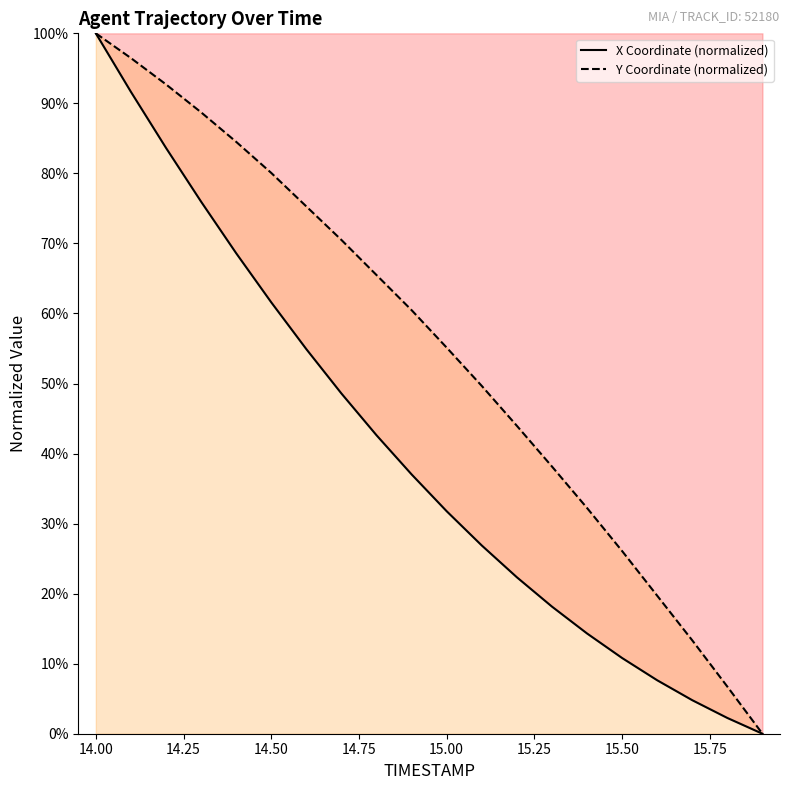

Reading right to left, transcribe all the data shown in this chart.

X: 15.9=0.0	15.8=2.2	15.7=4.8	15.6=7.6	15.5=10.8	15.4=14.3	15.3=18.2	15.2=22.3	15.1=26.9	15.0=31.8	14.9=37.0	14.8=42.6	14.7=48.6	14.6=54.9	14.5=61.6	14.4=68.6	14.3=76.0	14.2=83.6	14.1=91.6	14.0=100.0
Y: 15.9=0.0	15.8=6.7	15.7=13.3	15.6=19.7	15.5=26.1	15.4=32.2	15.3=38.2	15.2=44.0	15.1=49.7	15.0=55.1	14.9=60.5	14.8=65.5	14.7=70.5	14.6=75.3	14.5=80.1	14.4=84.5	14.3=88.7	14.2=92.7	14.1=96.5	14.0=100.0